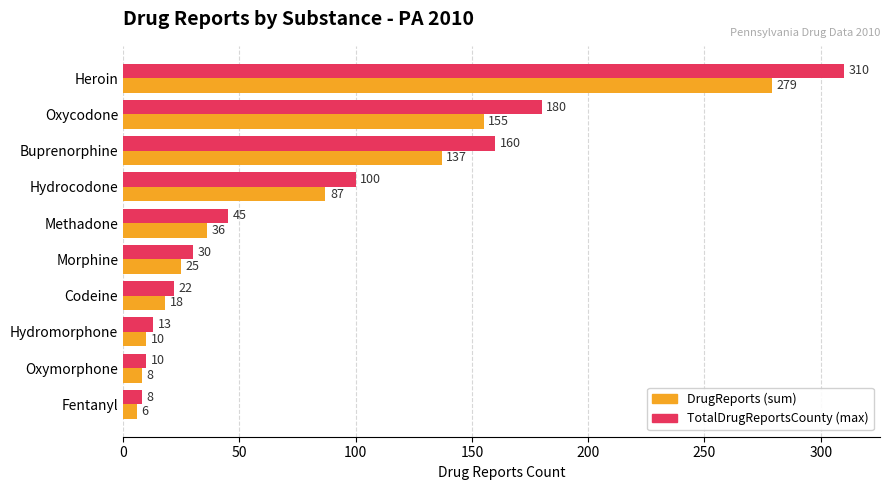

Rank the series by their maximum value, from lowest to highest.

DrugReports (sum), TotalDrugReportsCounty (max)